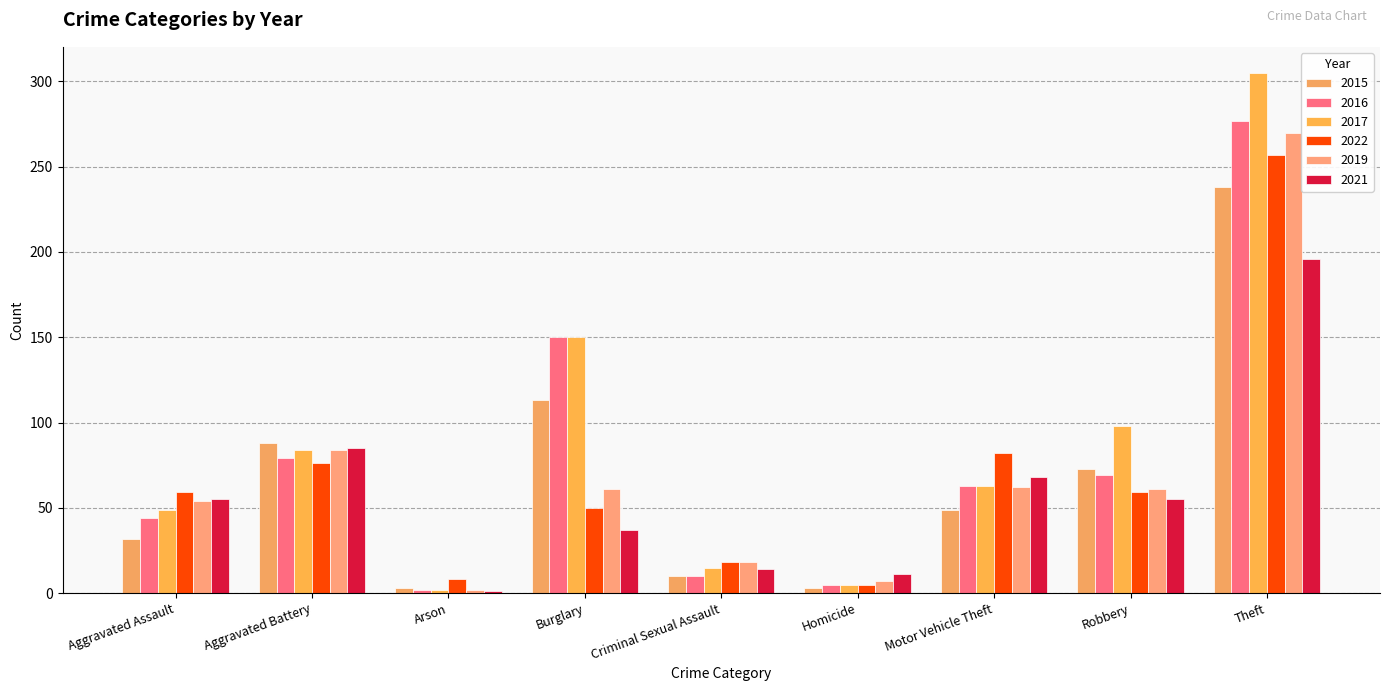

Is the value of 2022 at Arson greater than the value of 2017 at Robbery?

No